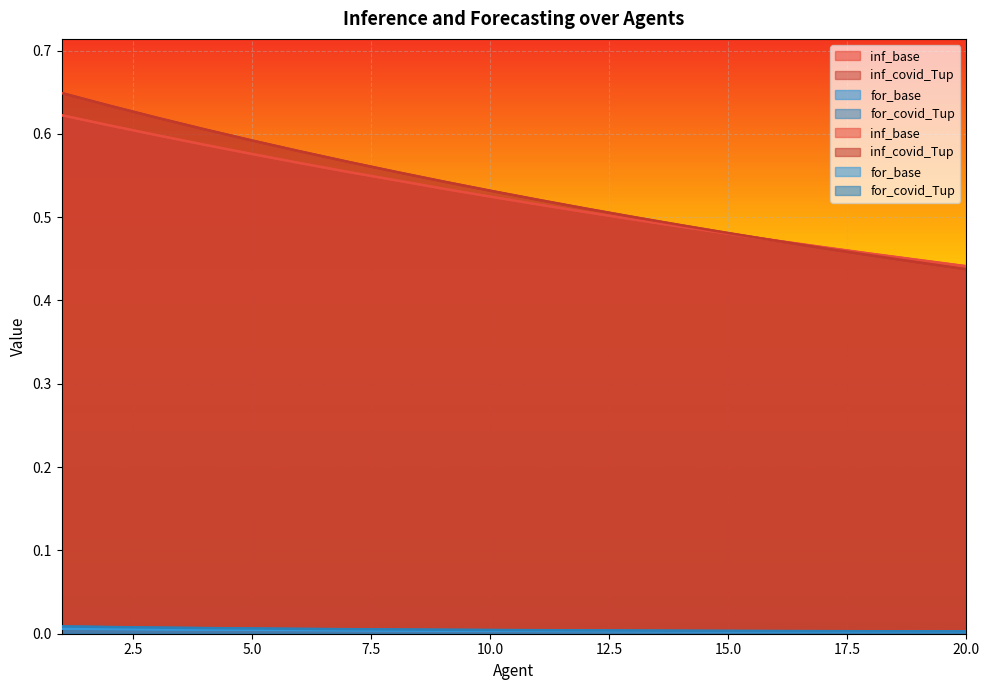

At how many categories does at least one series exceed 0?

20